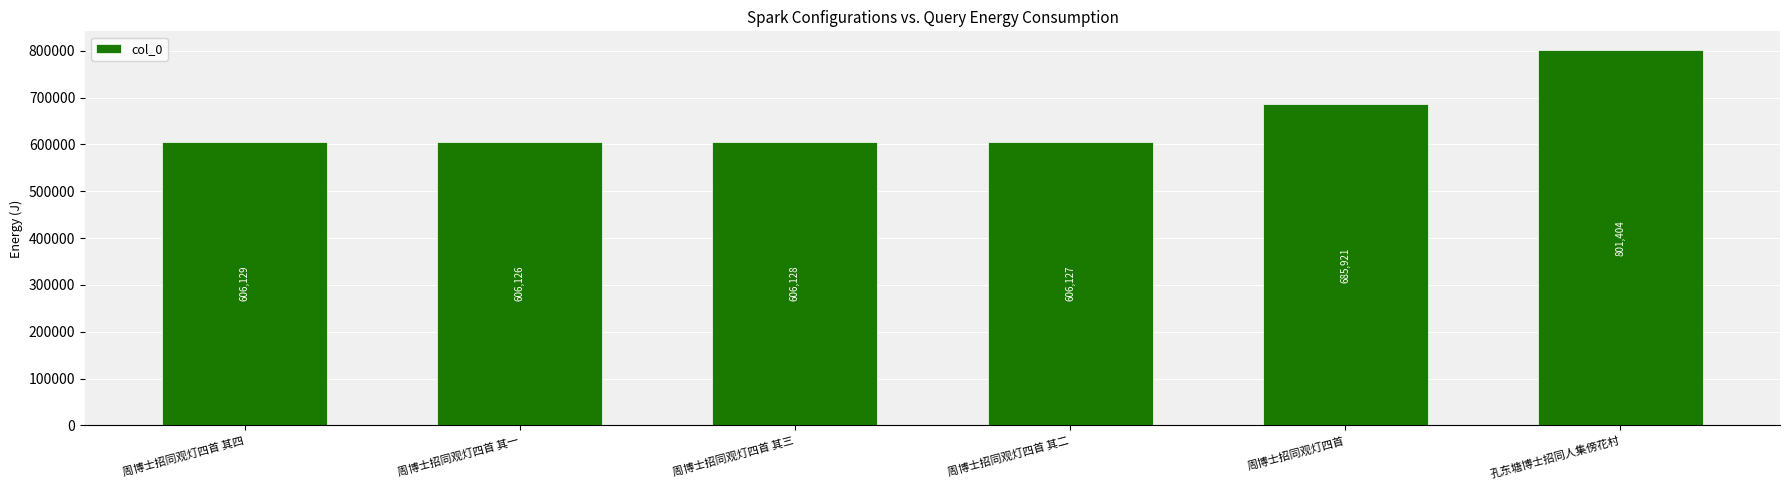

Are the bars horizontal?

No